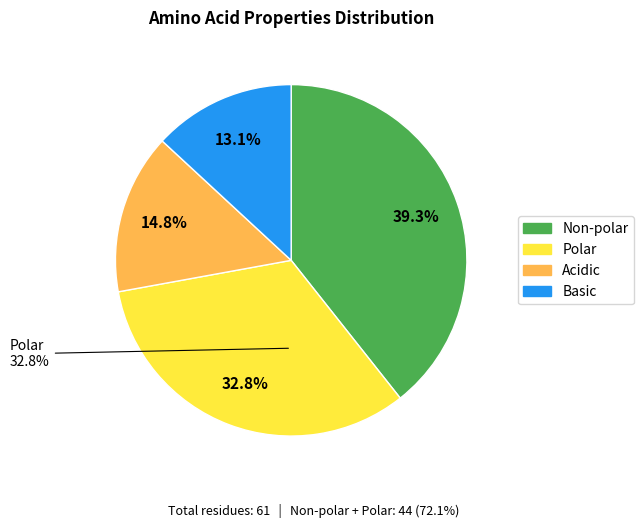

Combined, what portion of the pie is non_polar and basic?

52.5%